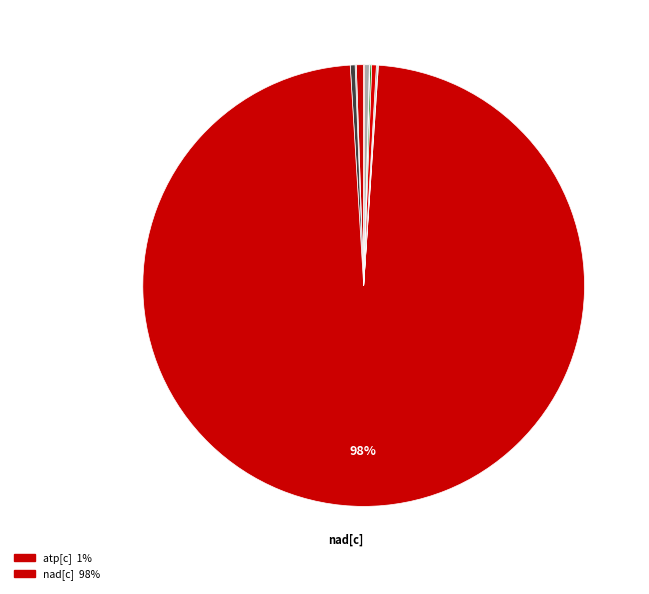

What is the smallest slice in the pie chart?

glc[e]